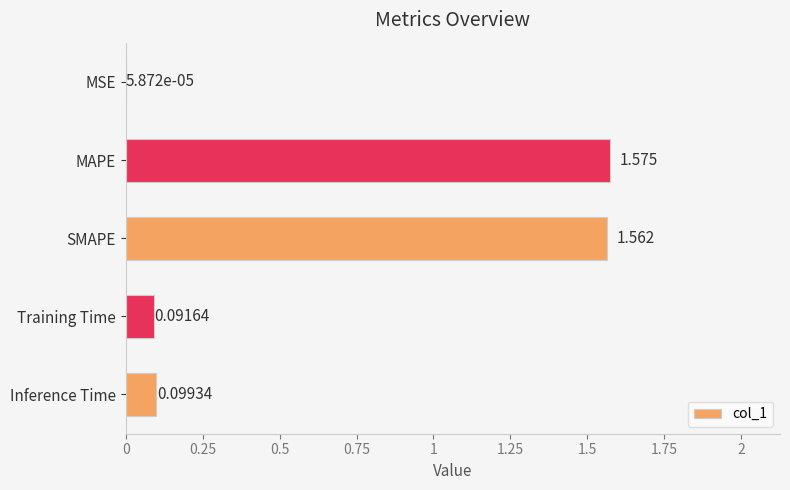

Between MSE and Inference Time, which is larger?

Inference Time